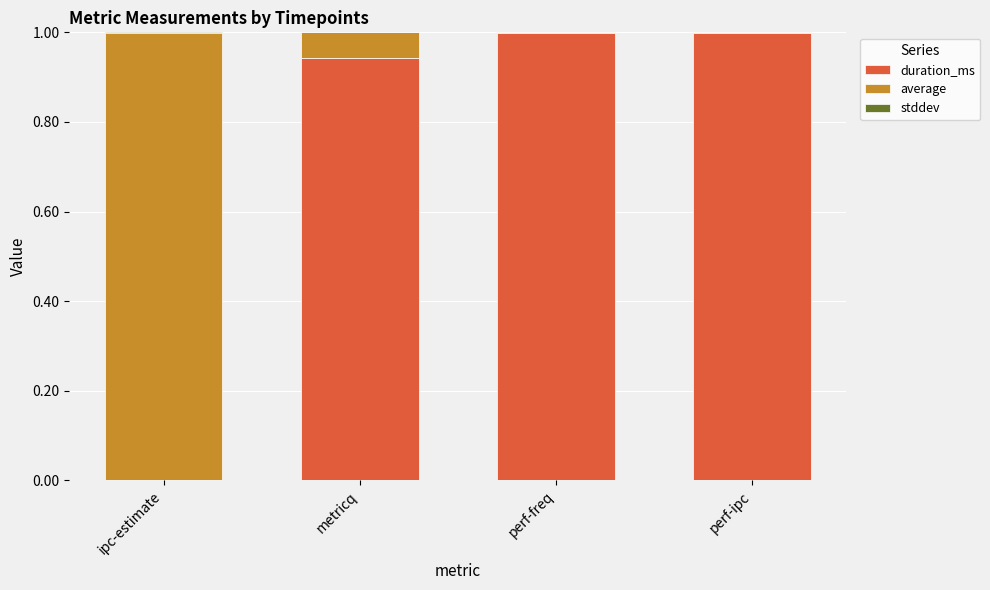

The value of duration_ms at perf-ipc is 1.0. True or false?

True